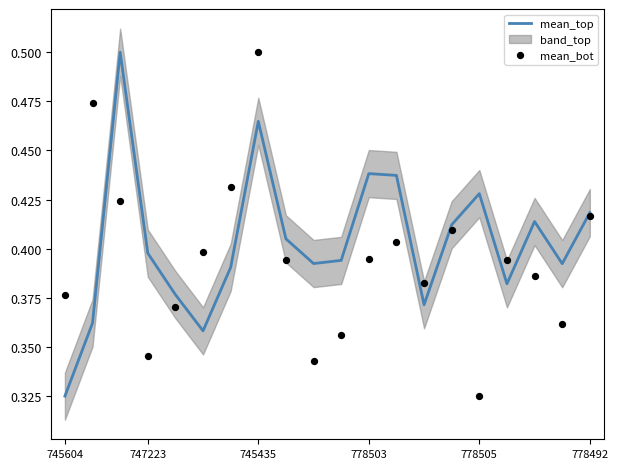

Which series contains the lowest Y value?

mean_top